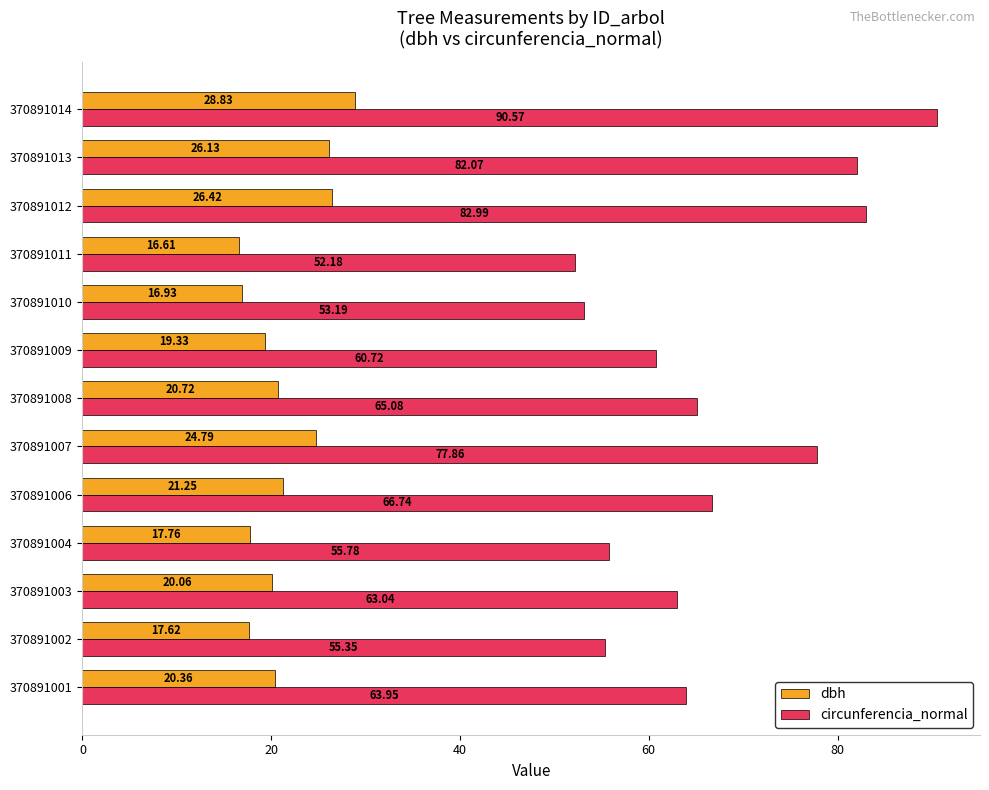

What is the total value across all series at 370891011?

68.8